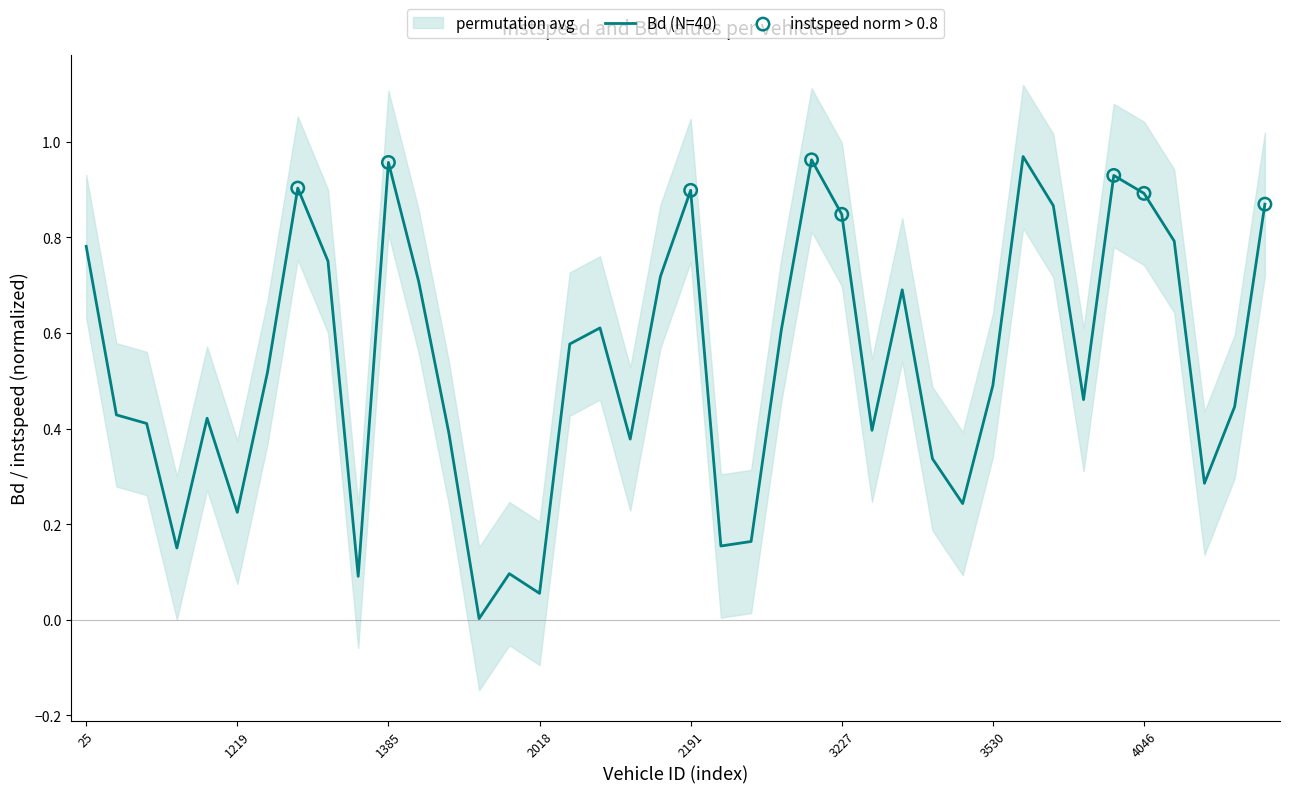

Between 32 and 35, which is larger?

35